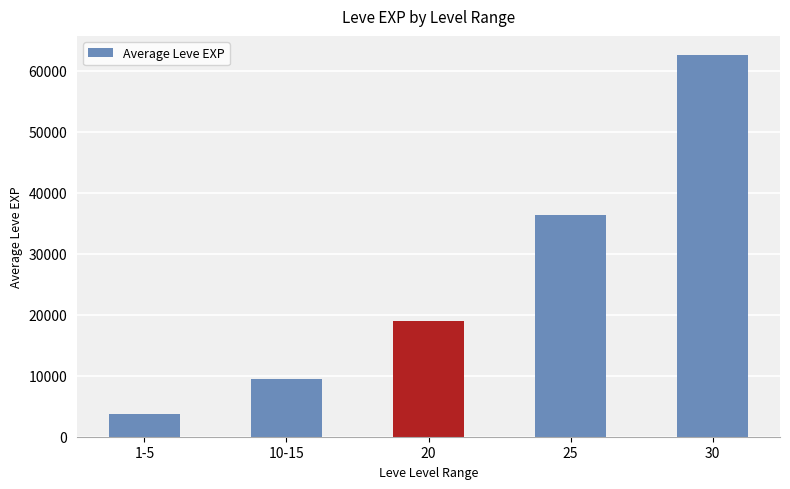

Where is the data nearest to the value 33161?

25